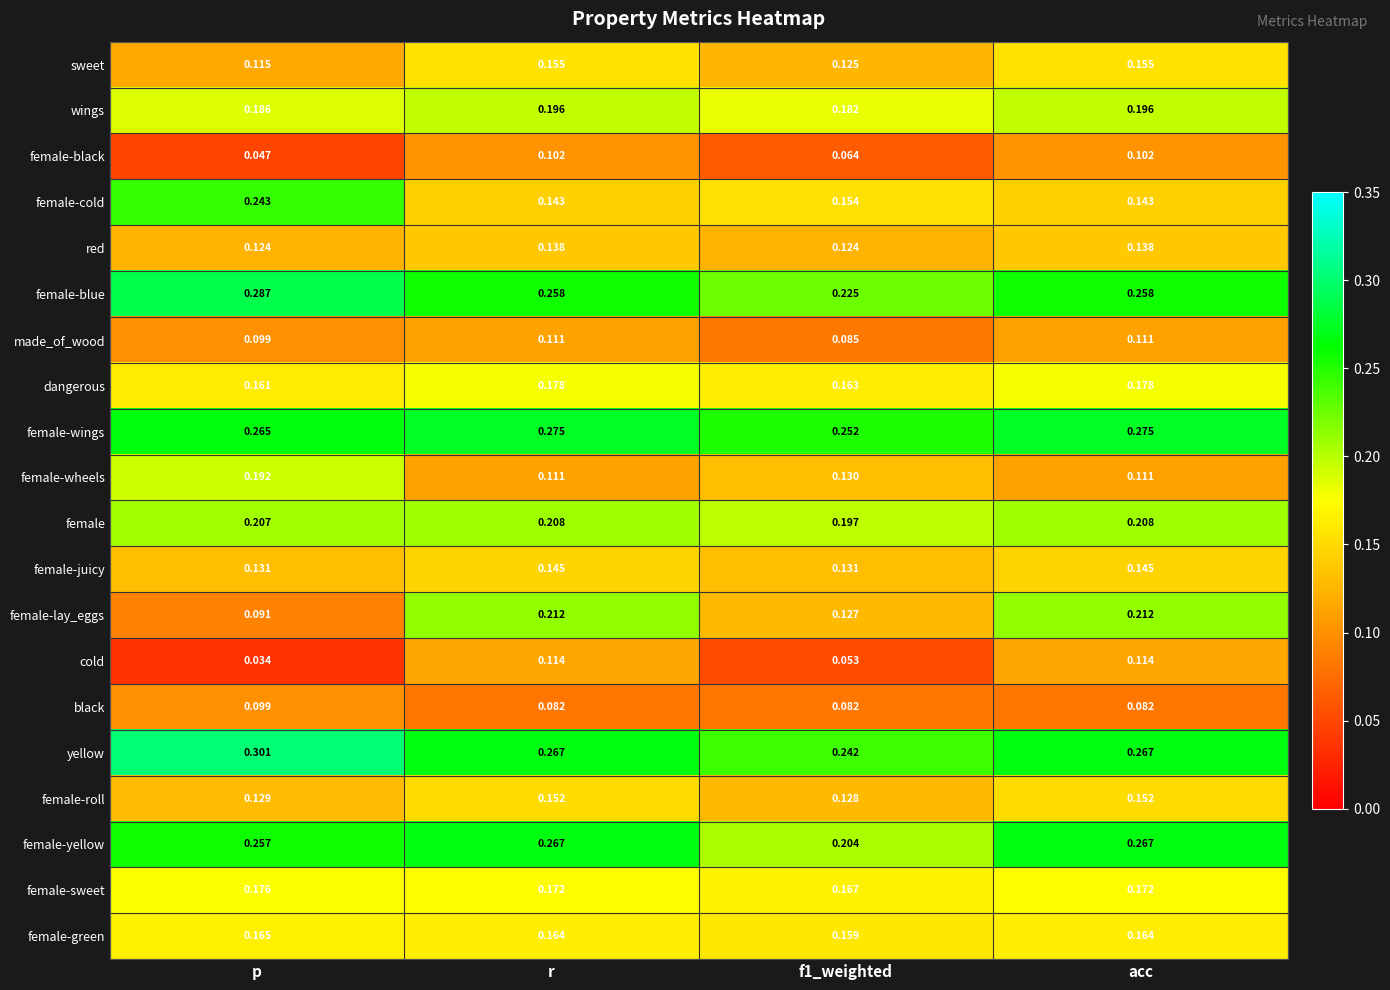

Which series has the largest total across all categories?

yellow